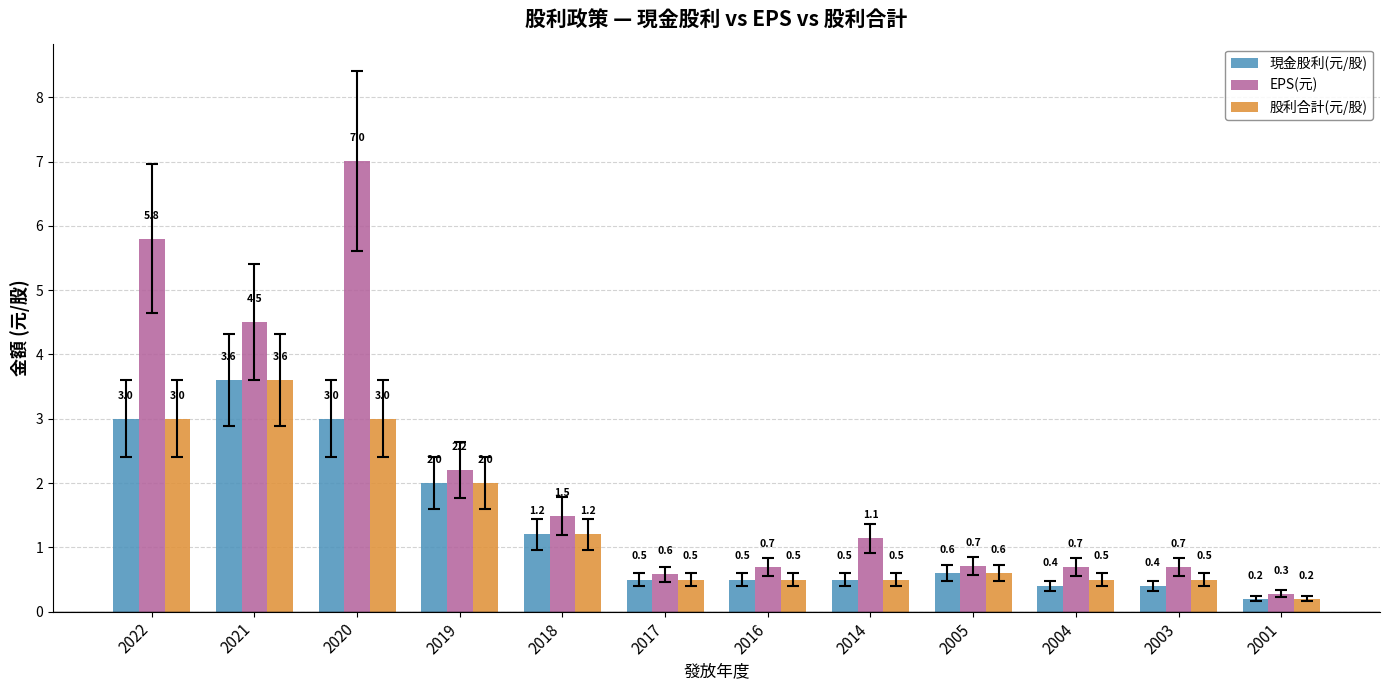

Reading left to right, transcribe all the data shown in this chart.

現金股利(元/股): 2022=3.0	2021=3.6	2020=3.0	2019=2.0	2018=1.2	2017=0.5	2016=0.5	2014=0.5	2005=0.6	2004=0.4	2003=0.4	2001=0.2
EPS(元): 2022=5.8	2021=4.5	2020=7.0	2019=2.2	2018=1.5	2017=0.6	2016=0.7	2014=1.1	2005=0.7	2004=0.7	2003=0.7	2001=0.3
股利合計(元/股): 2022=3.0	2021=3.6	2020=3.0	2019=2.0	2018=1.2	2017=0.5	2016=0.5	2014=0.5	2005=0.6	2004=0.5	2003=0.5	2001=0.2